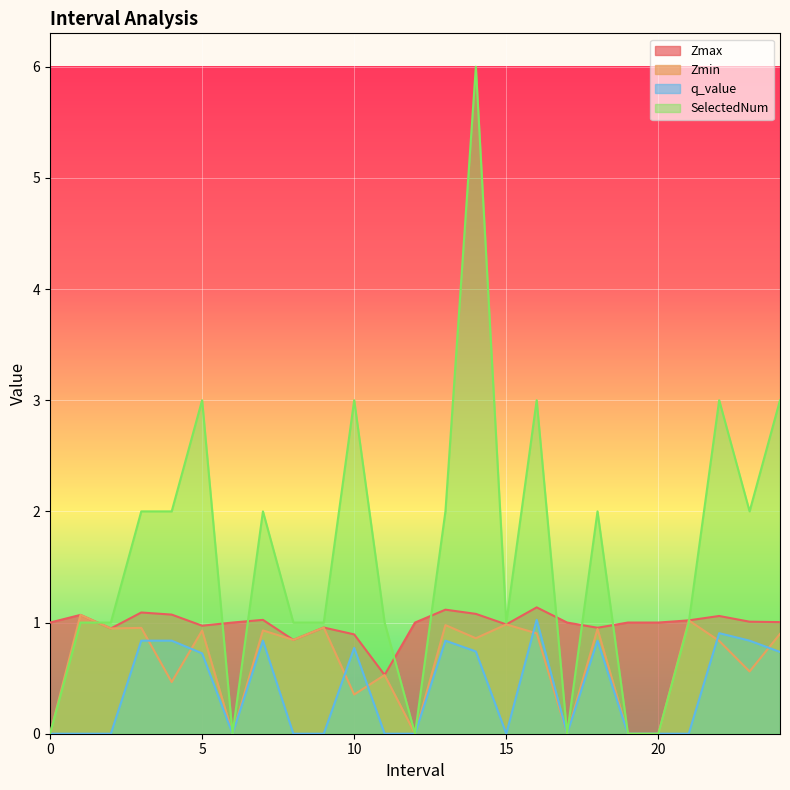

Where is the first local minimum for SelectedNum?

6